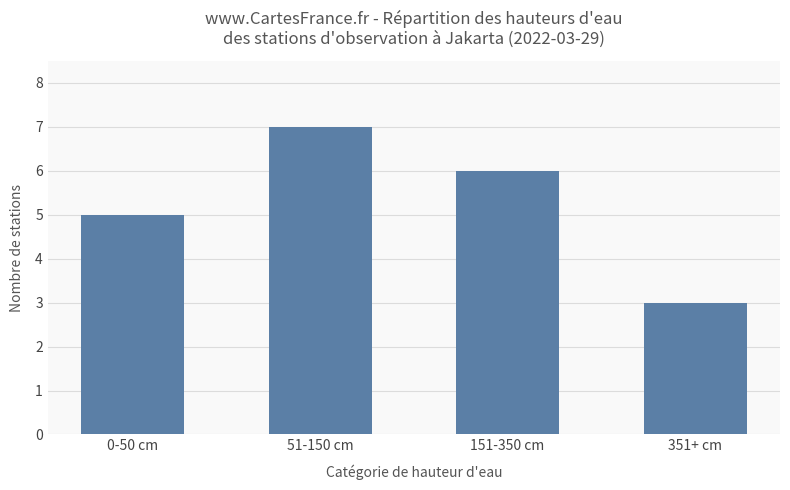

The chart shows a value of 5 at 0-50 cm. True or false?

True